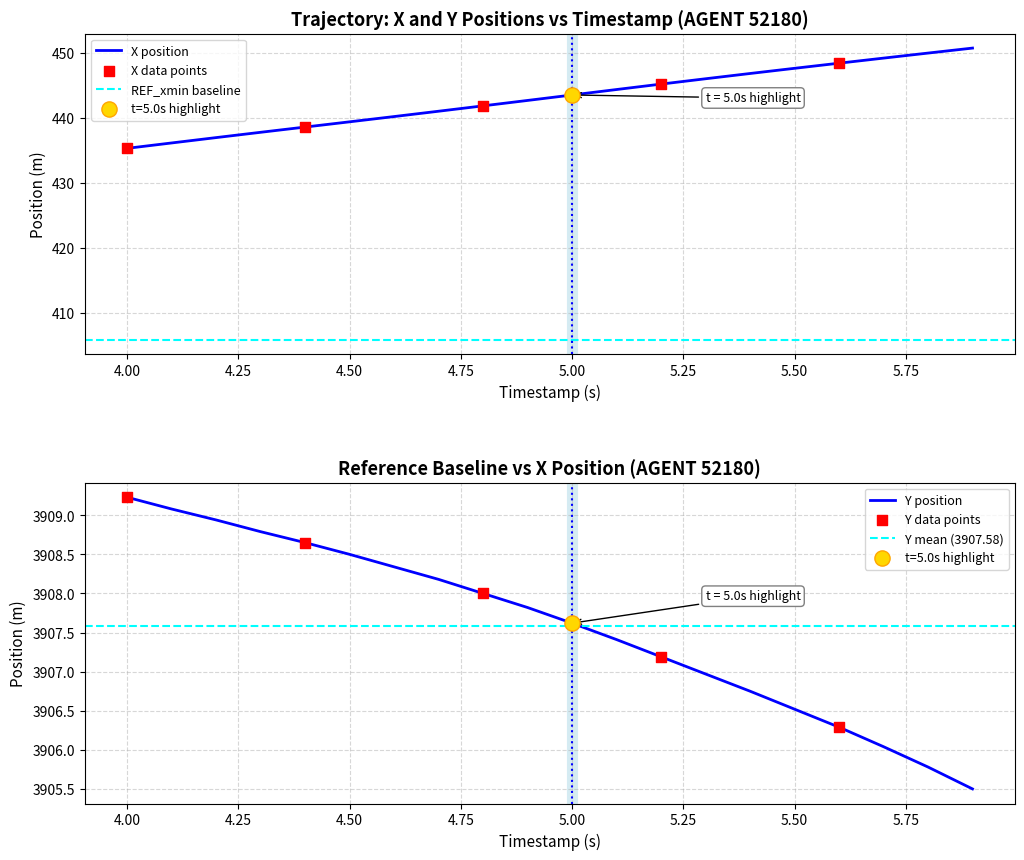

Which series has the widest spread of Y values?

X